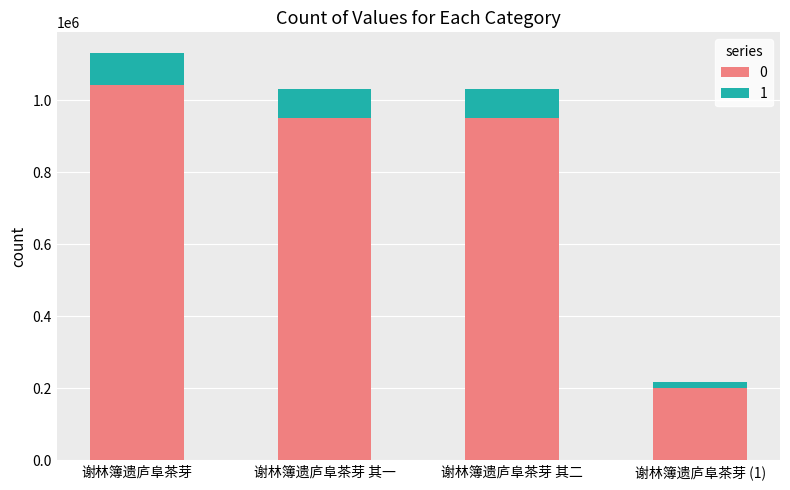

What value does the 0 series have at 谢林簿遗庐阜茶芽 其一?

949369.2